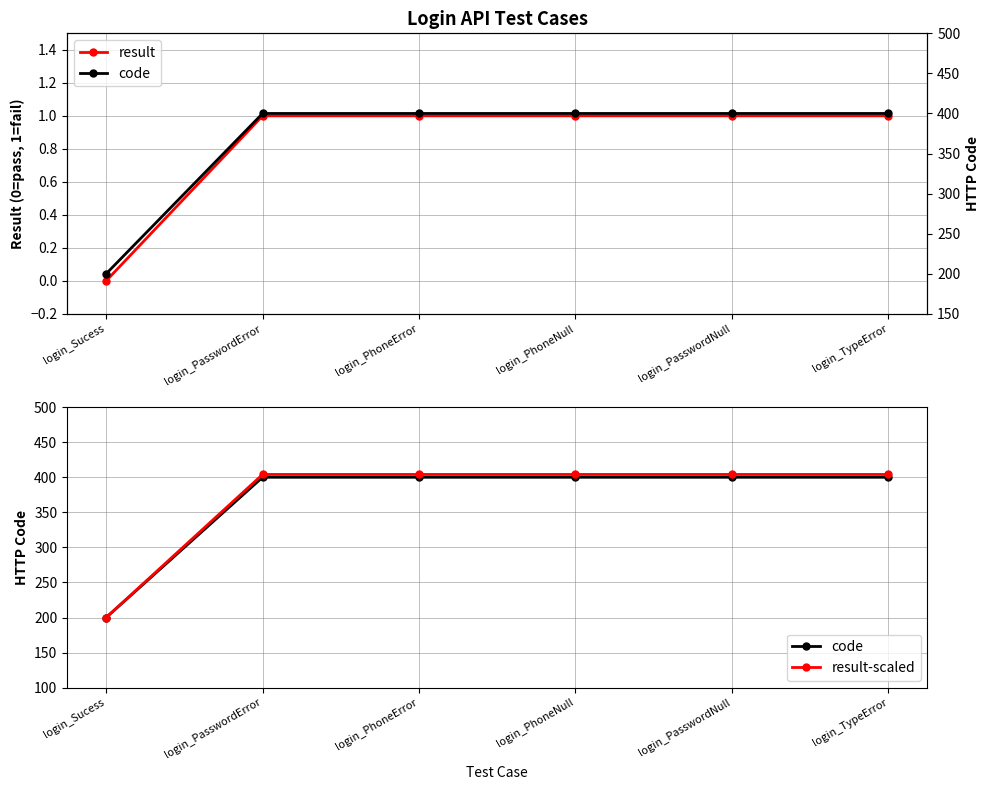

What is the label of the 2nd point from the right?

login_PasswordNull